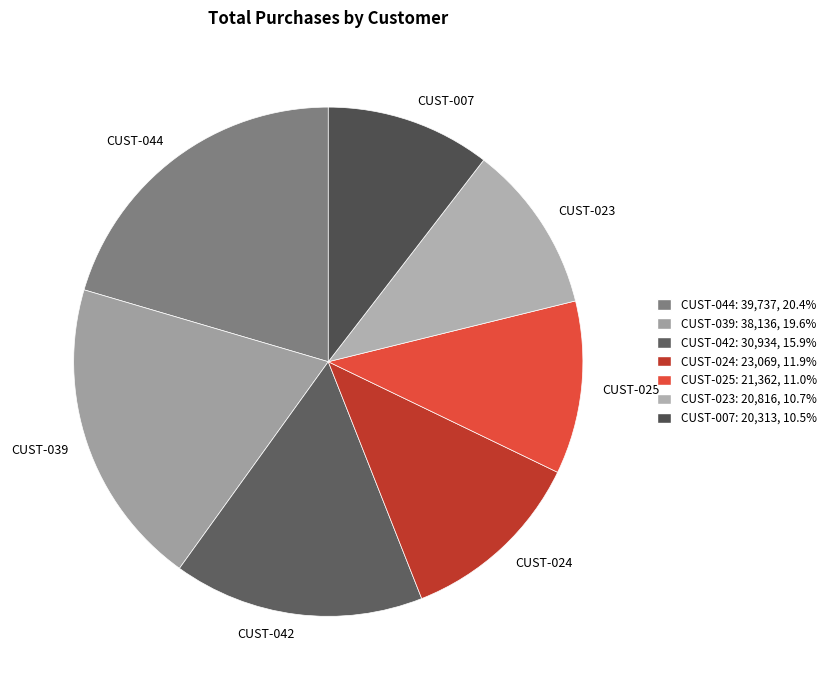

Approximately how many times larger is the value at CUST-024 compared to CUST-025?

1.1